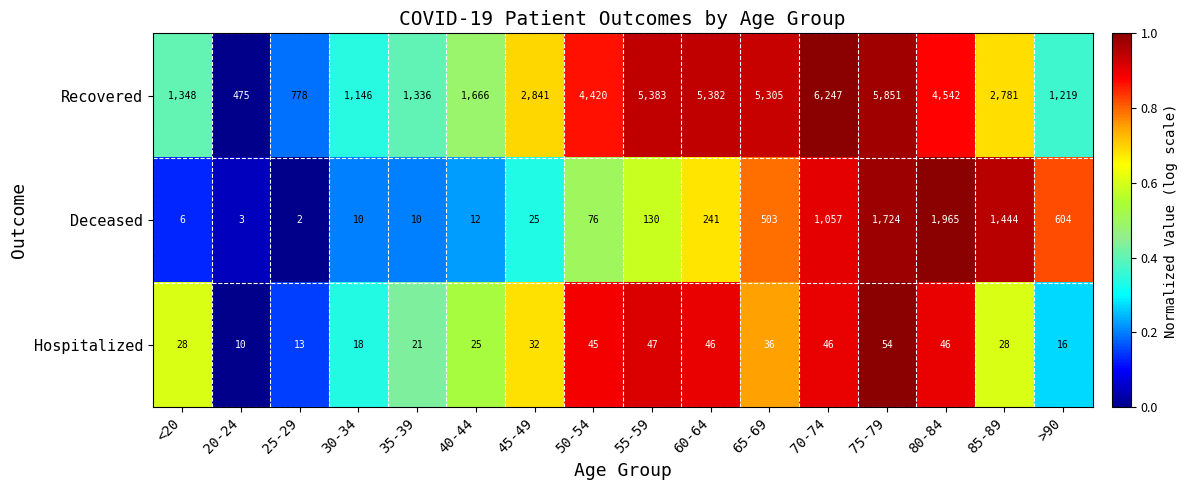

What is the difference between the second highest and second lowest values in the Recovered series?

5073